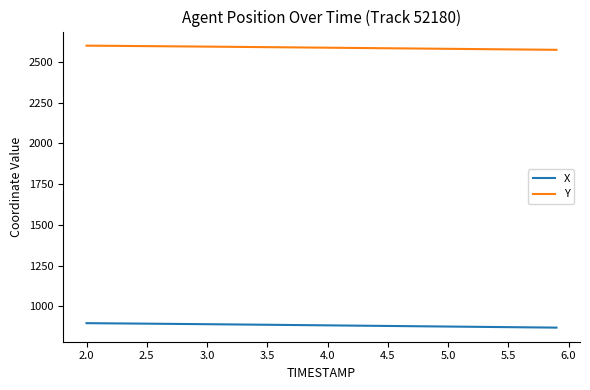

Rank the series by their maximum value, from highest to lowest.

Y, X